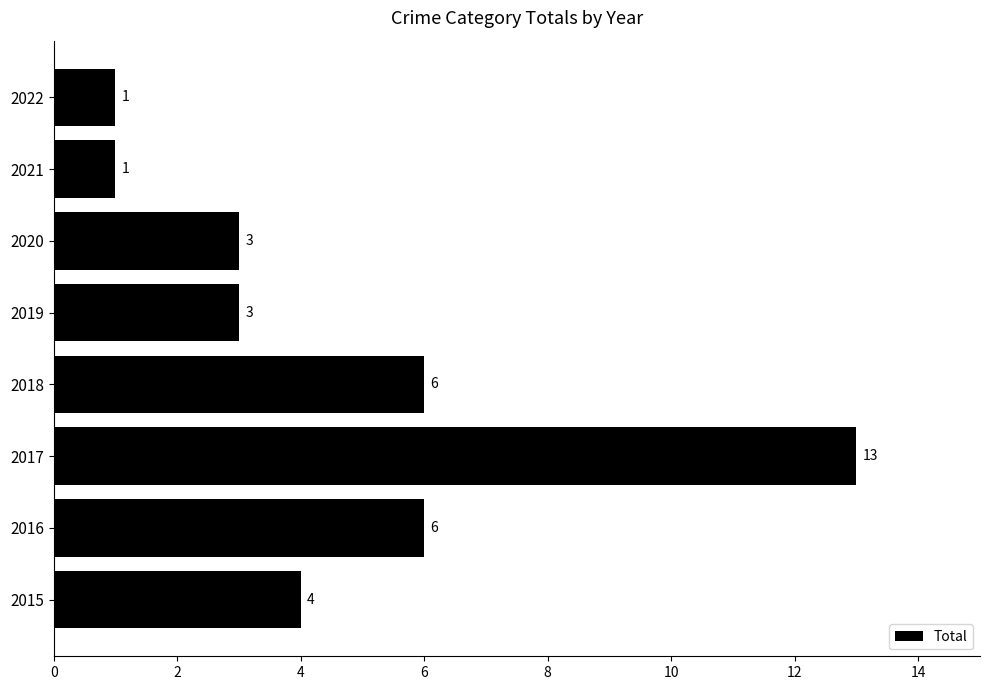

What is the average value?

5